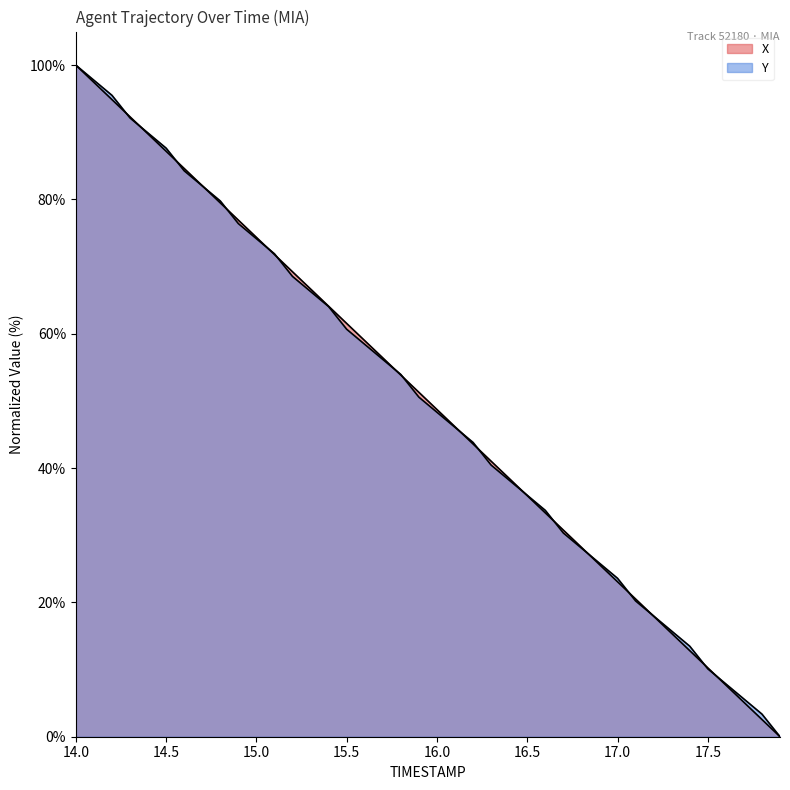

Does the chart display data point markers on the line(s)?

No